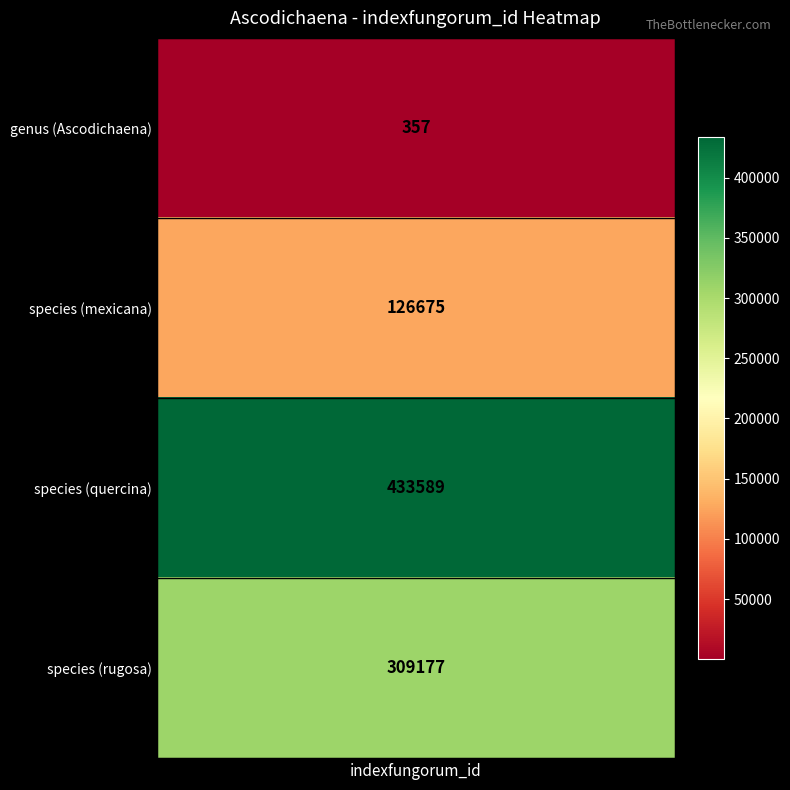

List the labels in order of value, largest first.

quercina, rugosa, mexicana, genus